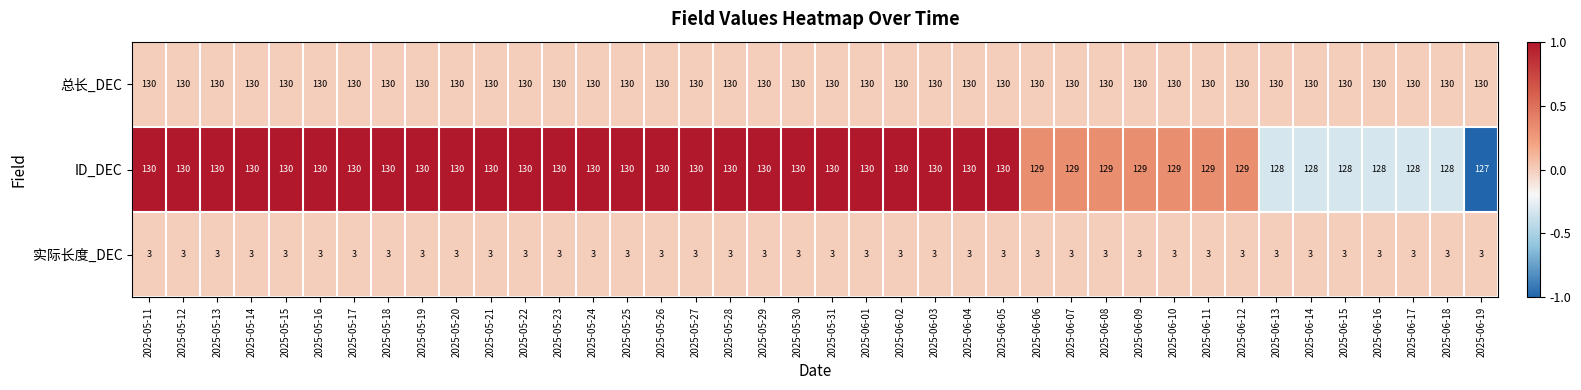

Rank the series at 2025-06-18 from highest to lowest value.

总长_DEC, ID_DEC, 实际长度_DEC